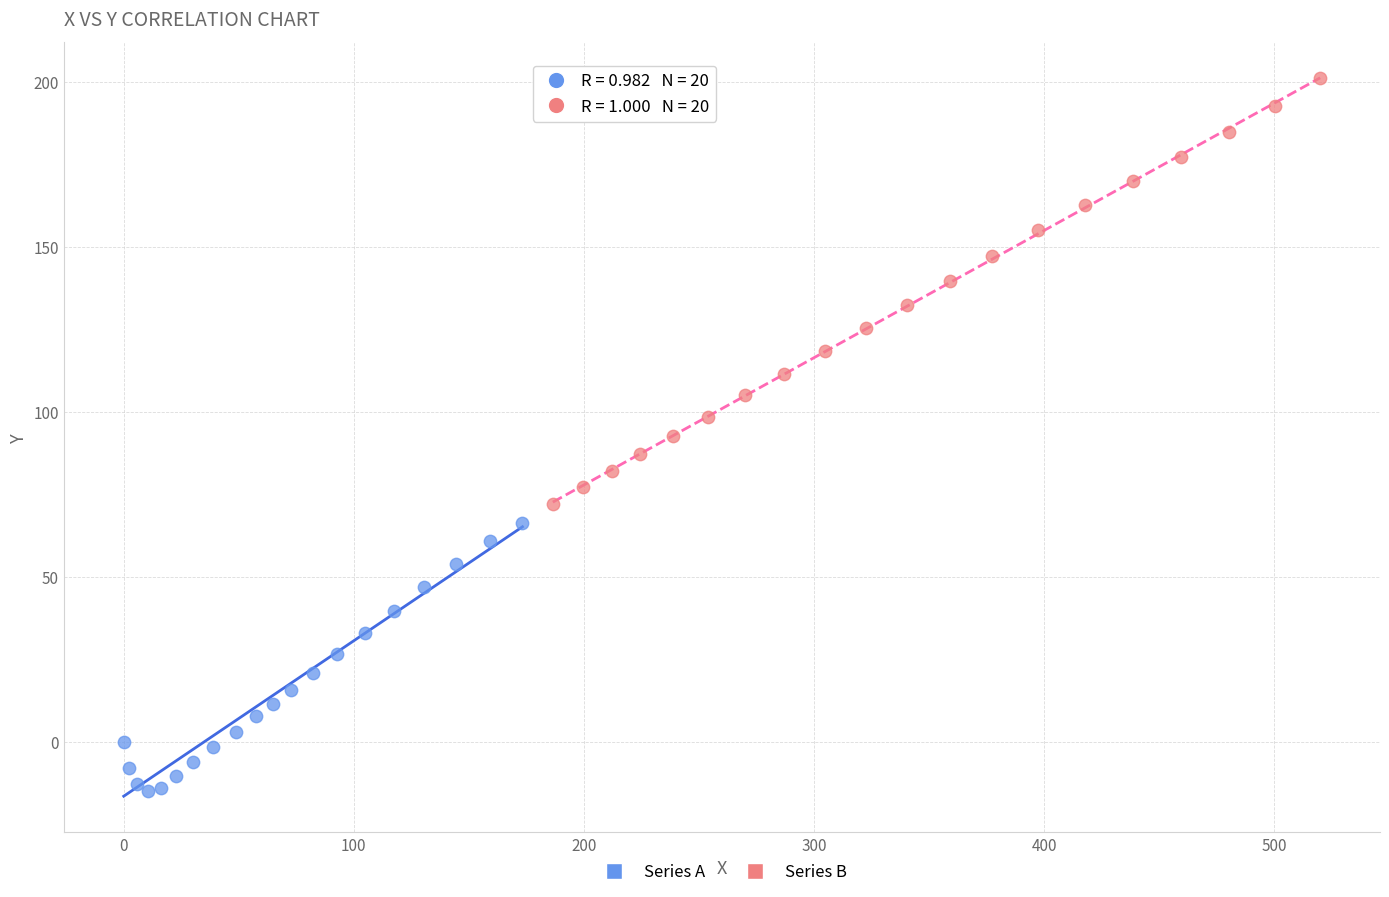

Which series has the largest Y range (max minus min)?

Series B